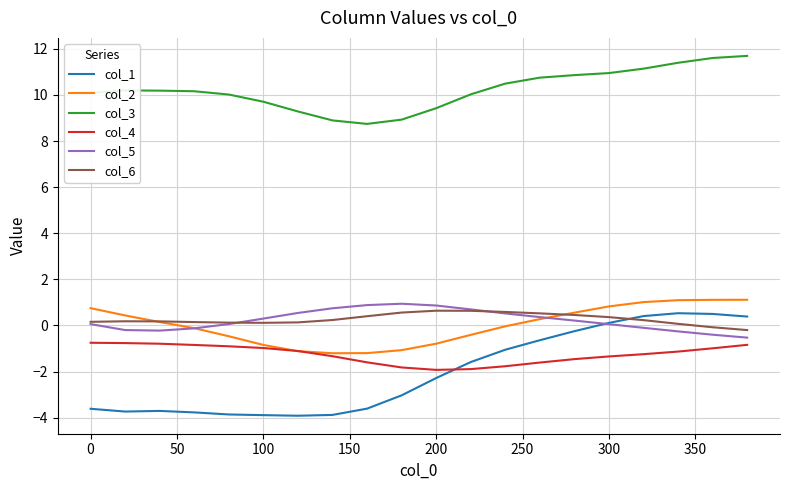

True or false: col_3 and col_4 intersect in this chart.

False